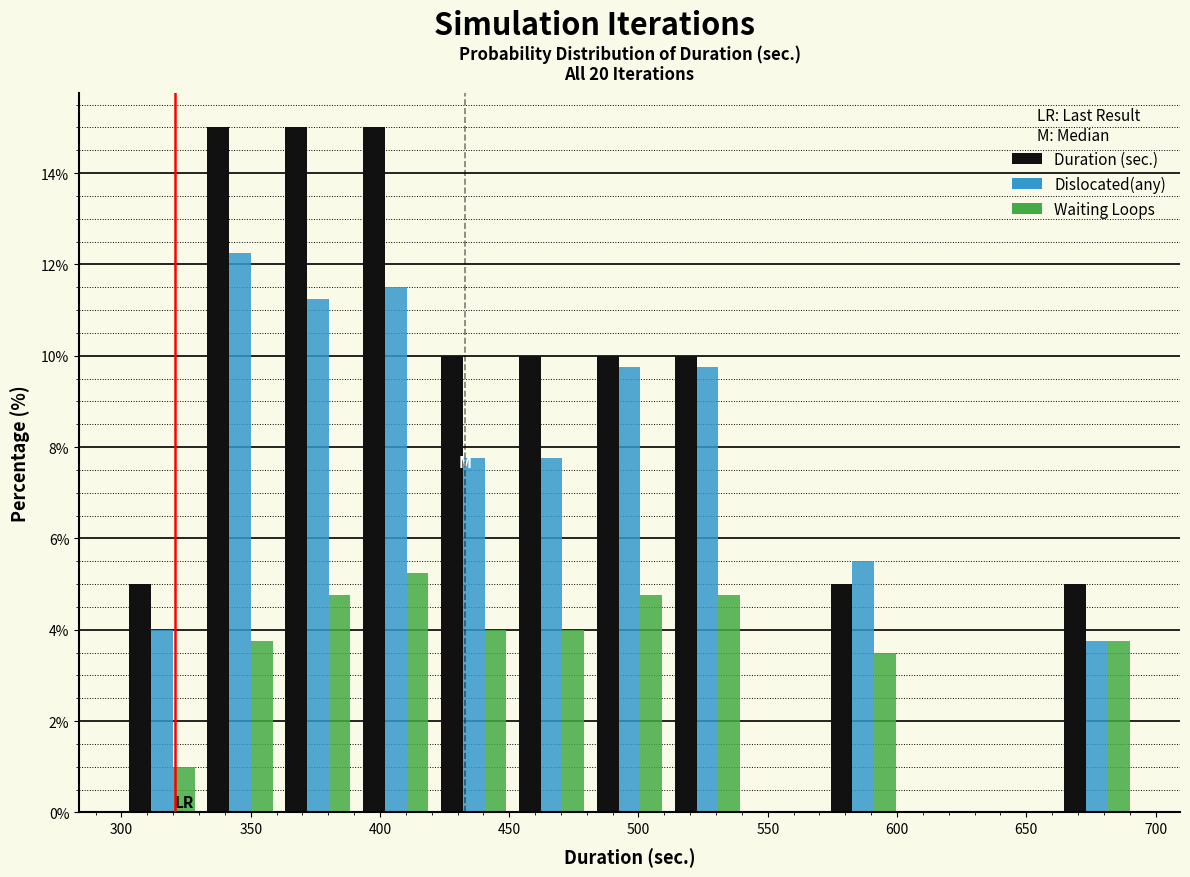

Reading left to right, transcribe this chart: for each range on the x-axis, give the height of each series' bar. Neither the bar edges nor the heights are printed on the chart, so give them approximately, as read against the axes.

300 to 330: Duration (sec.)=5.0	Dislocated(any)=4.0	Waiting Loops=1.0
330 to 360: Duration (sec.)=15.0	Dislocated(any)=12.2	Waiting Loops=3.8
360 to 390: Duration (sec.)=15.0	Dislocated(any)=11.2	Waiting Loops=4.8
390 to 420: Duration (sec.)=15.0	Dislocated(any)=11.6	Waiting Loops=5.2
420 to 450: Duration (sec.)=10.0	Dislocated(any)=7.8	Waiting Loops=4.0
450 to 480: Duration (sec.)=10.0	Dislocated(any)=7.8	Waiting Loops=4.0
480 to 510: Duration (sec.)=10.0	Dislocated(any)=9.8	Waiting Loops=4.8
510 to 540: Duration (sec.)=10.0	Dislocated(any)=9.8	Waiting Loops=4.8
540 to 570: Duration (sec.)=0	Dislocated(any)=0	Waiting Loops=0
570 to 600: Duration (sec.)=5.0	Dislocated(any)=5.6	Waiting Loops=3.6
600 to 630: Duration (sec.)=0	Dislocated(any)=0	Waiting Loops=0
630 to 660: Duration (sec.)=0	Dislocated(any)=0	Waiting Loops=0
660 to 695: Duration (sec.)=5.0	Dislocated(any)=3.8	Waiting Loops=3.8